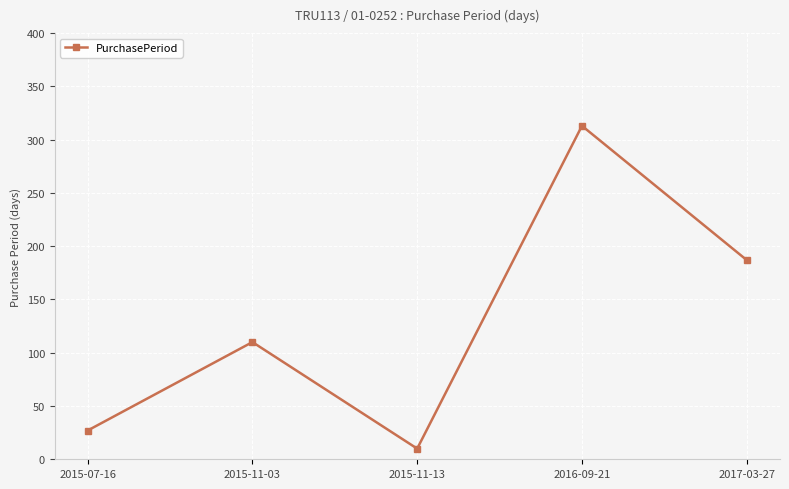

How many interior local valleys (lower than both neighbors) does the data have?

1